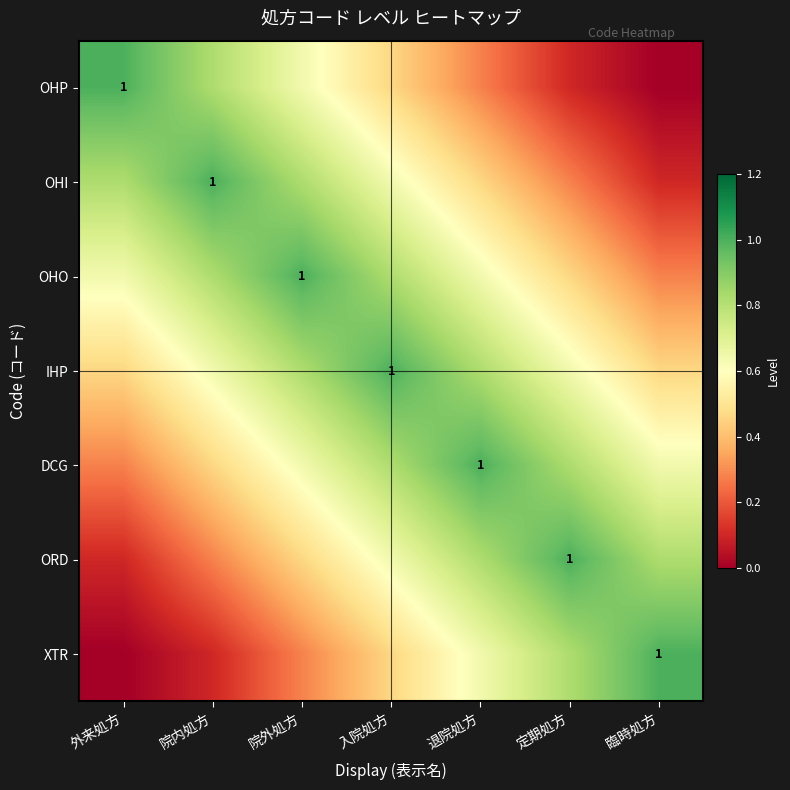

At which category is the sum across all series the highest?

入院処方